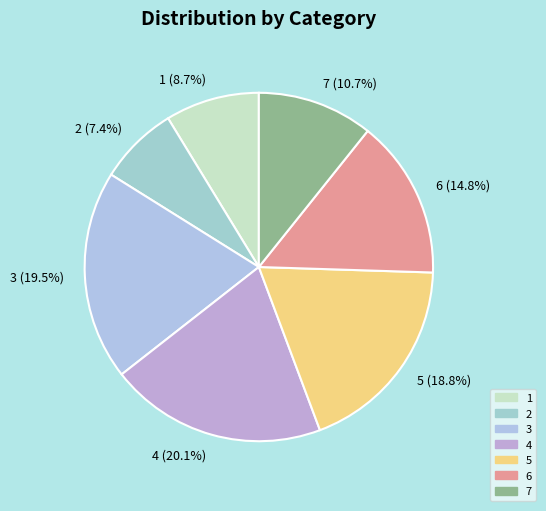

Between 1 and 2, which is larger?

1